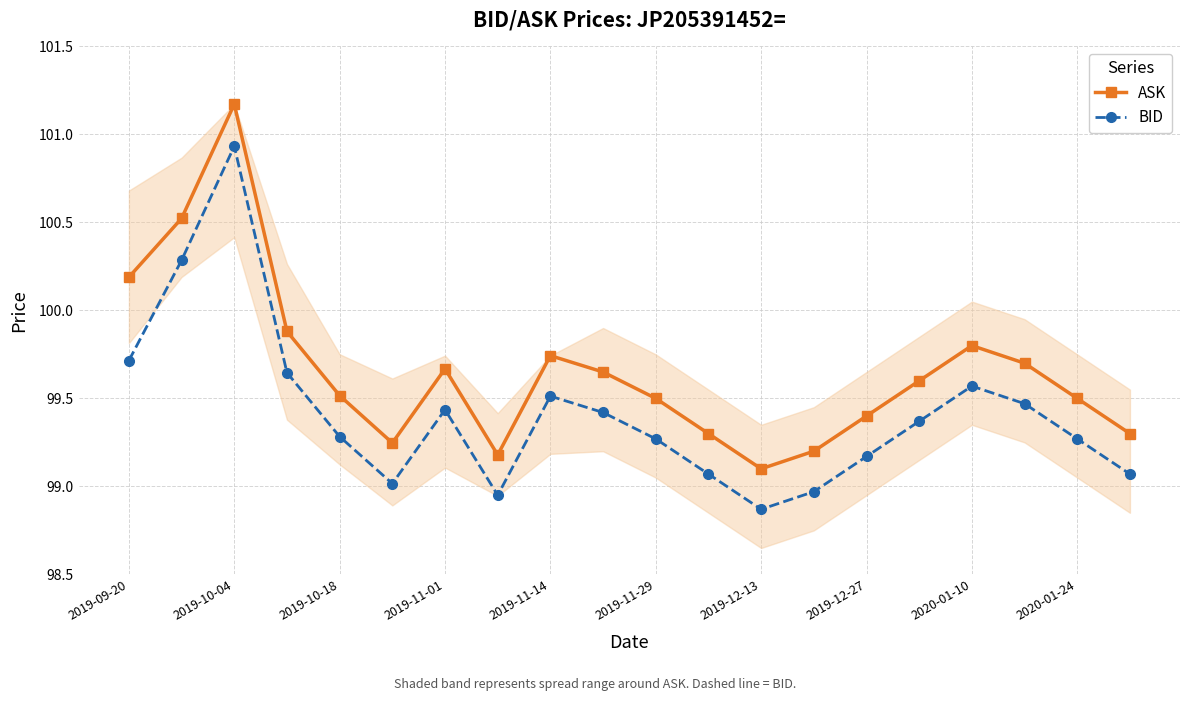

True or false: BID has more than 1 points higher than both neighbors.

True